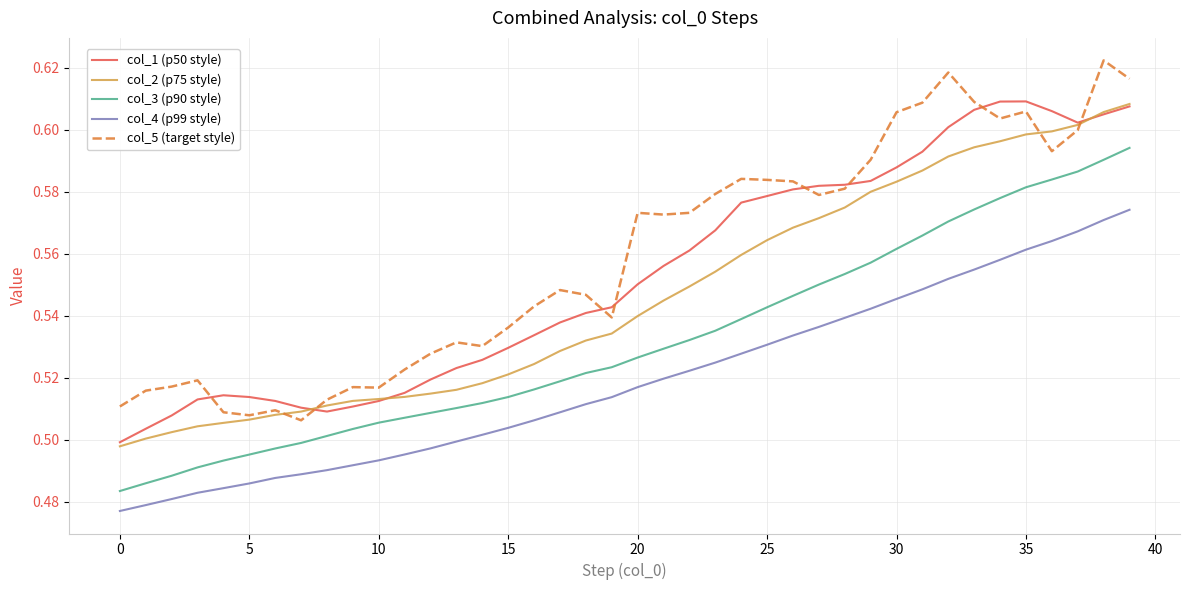

True or false: col_4 (p99 style) and col_3 (p90 style) intersect in this chart.

False